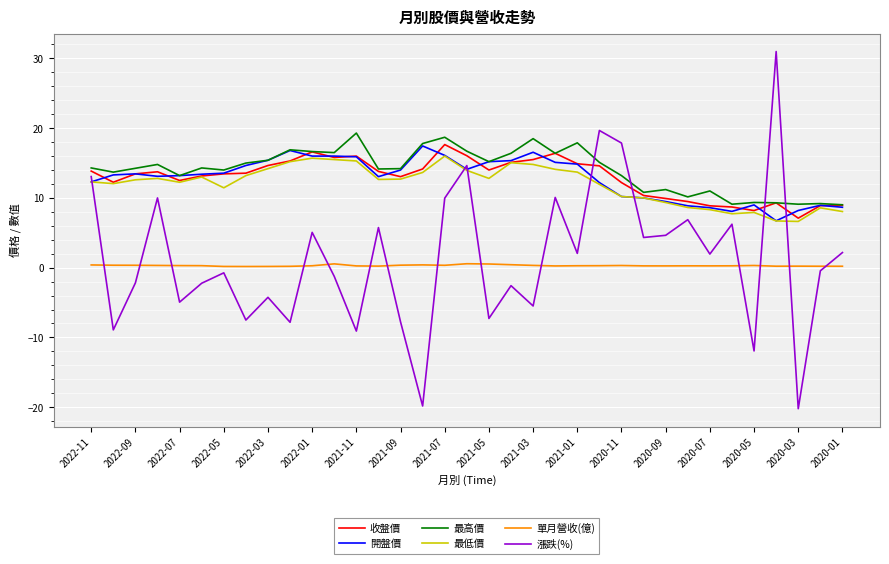

Which series ends up on top after the final intersection of 收盤價 and 漲跌(%)?

收盤價